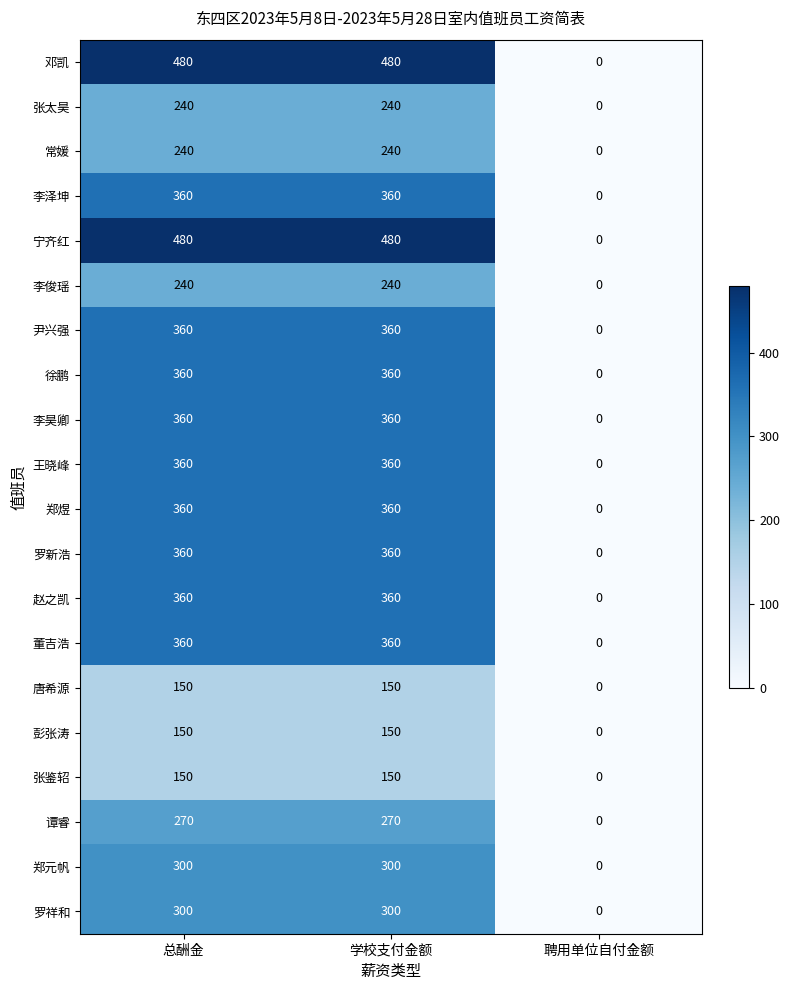

True or false: 董吉浩 has a value of 223 at 聘用单位自付金额.

False